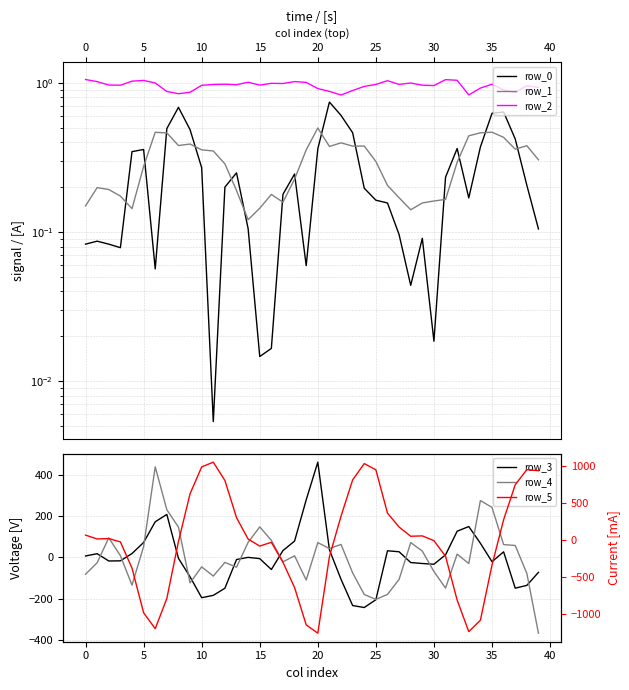

Which label corresponds to the smallest value in the chart?

20